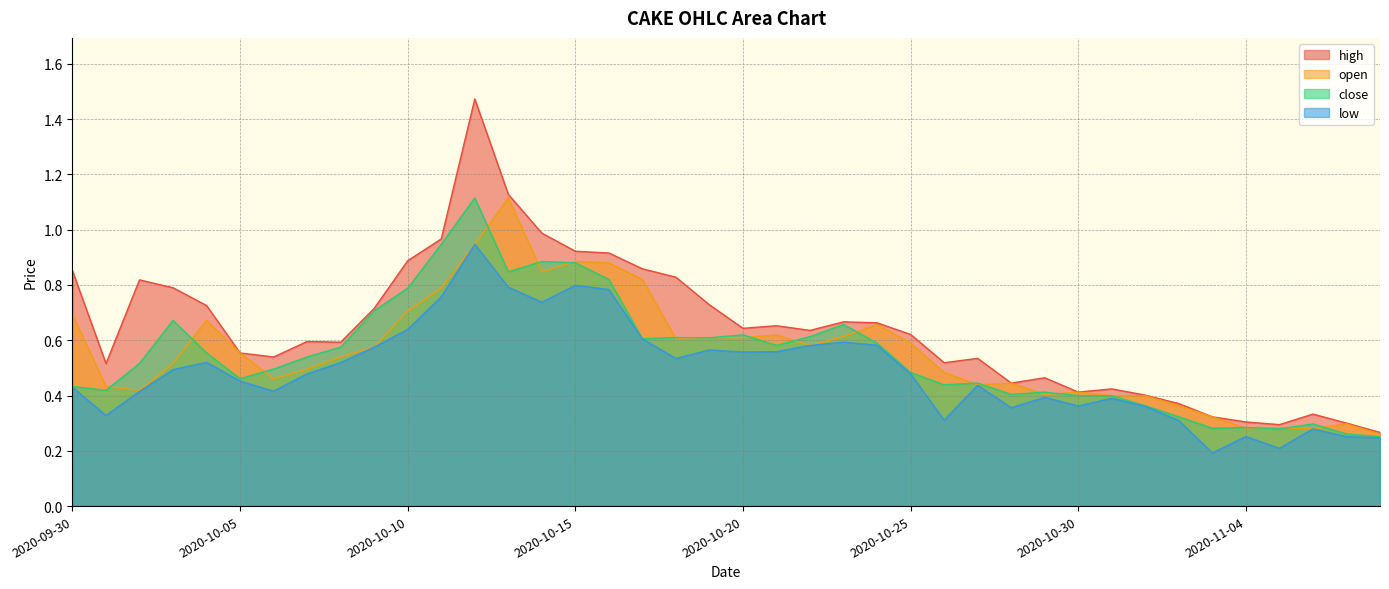

Is it true that open equals 0.4 at 2020-10-11?

False